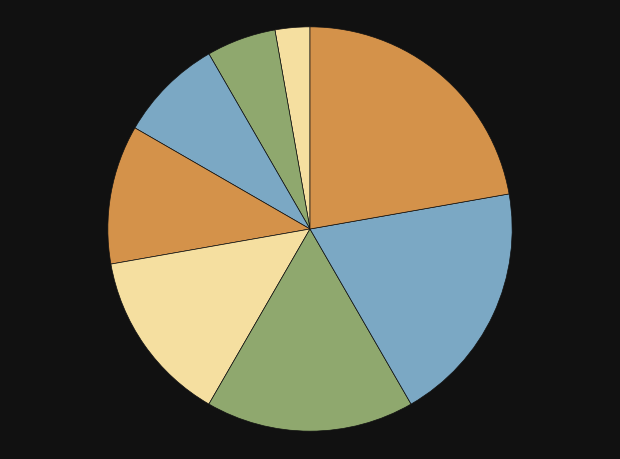

How many segments does this pie chart have?

8